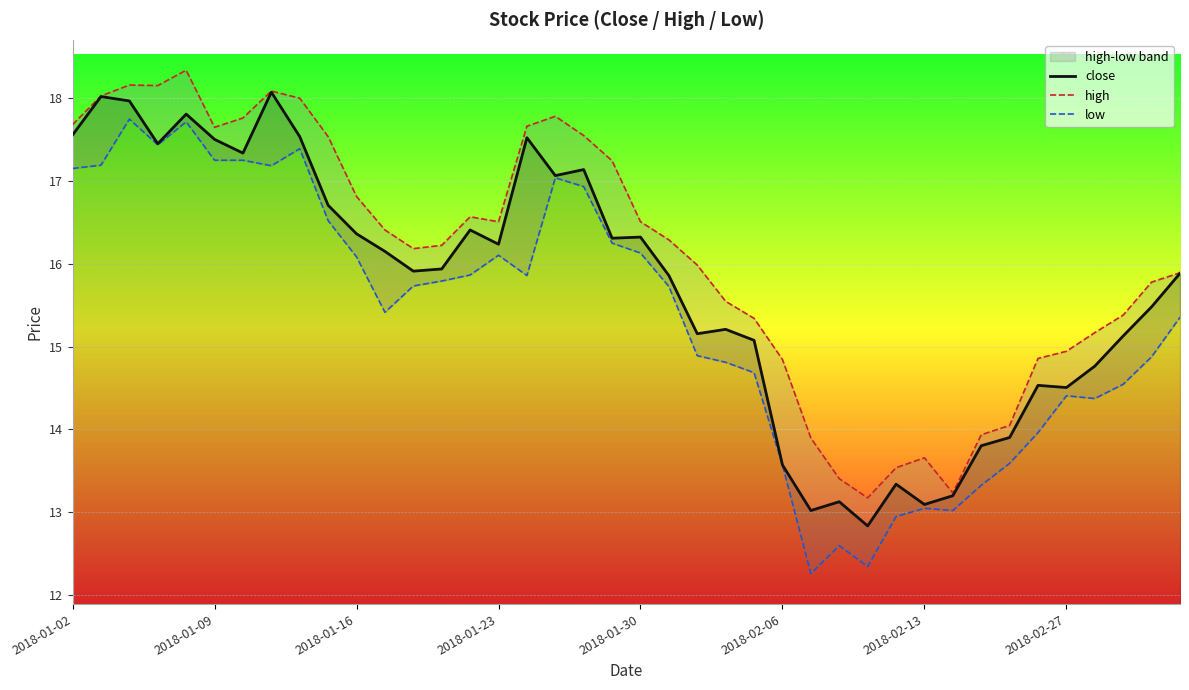

Is the value of close at 32 greater than the value of low at 11?

No